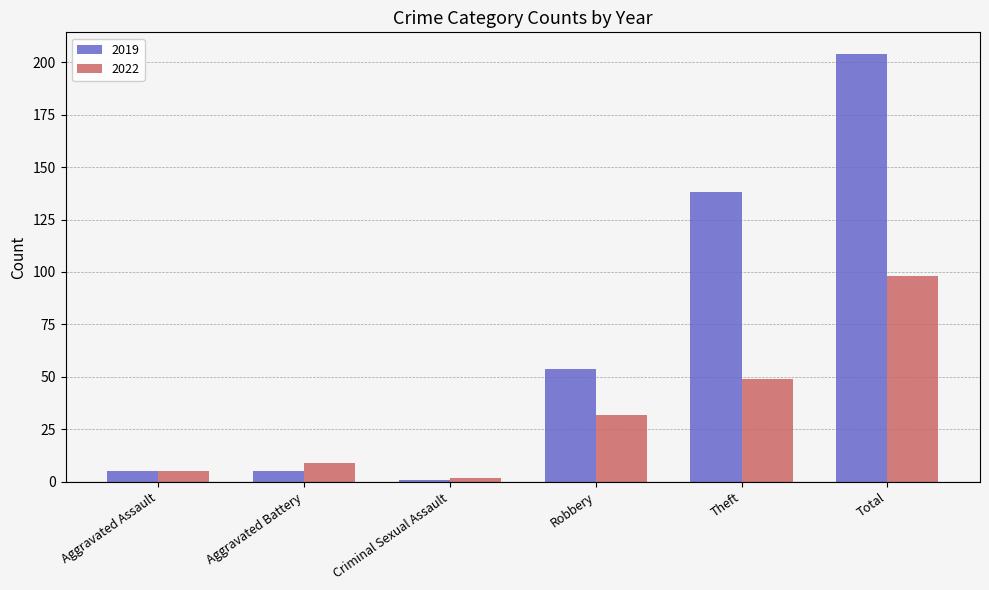

How many data points in 2019 are less than 54?

3